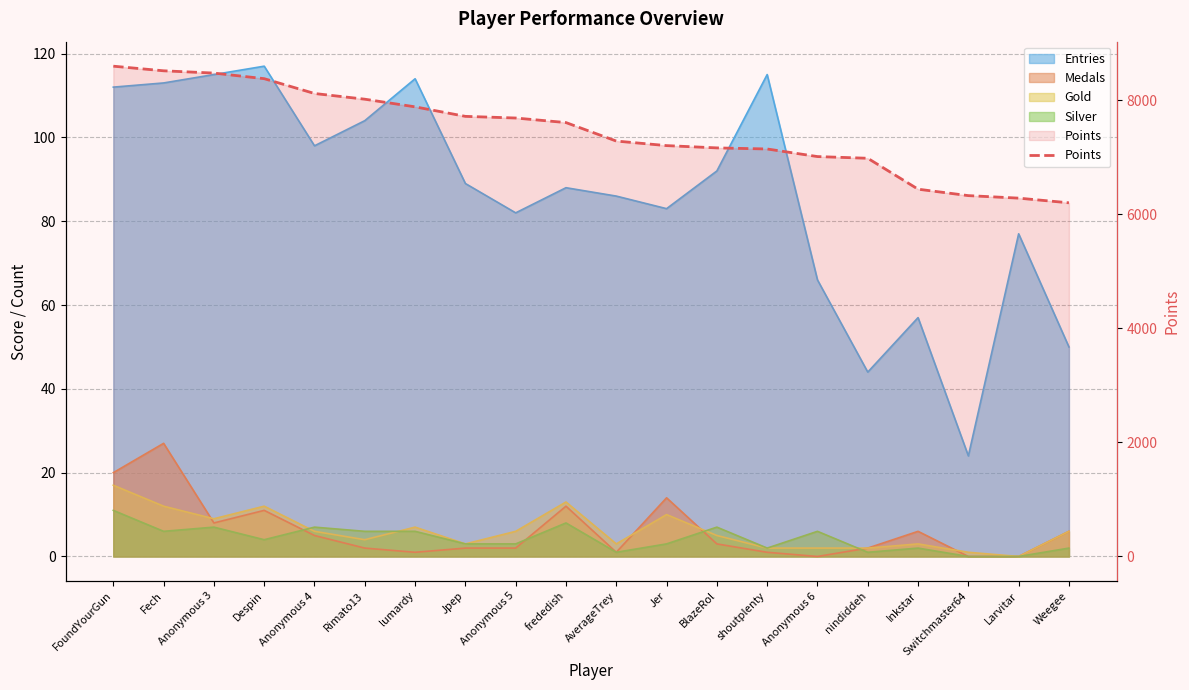

True or false: there are more than 2 points higher than both neighbors.

False